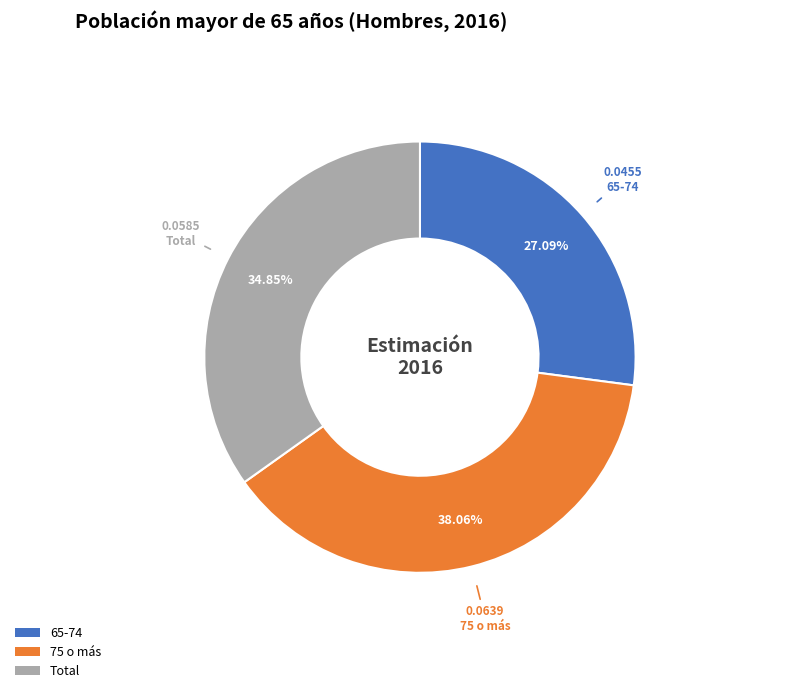

Do Total and 75 o más together represent more than half of the pie?

Yes